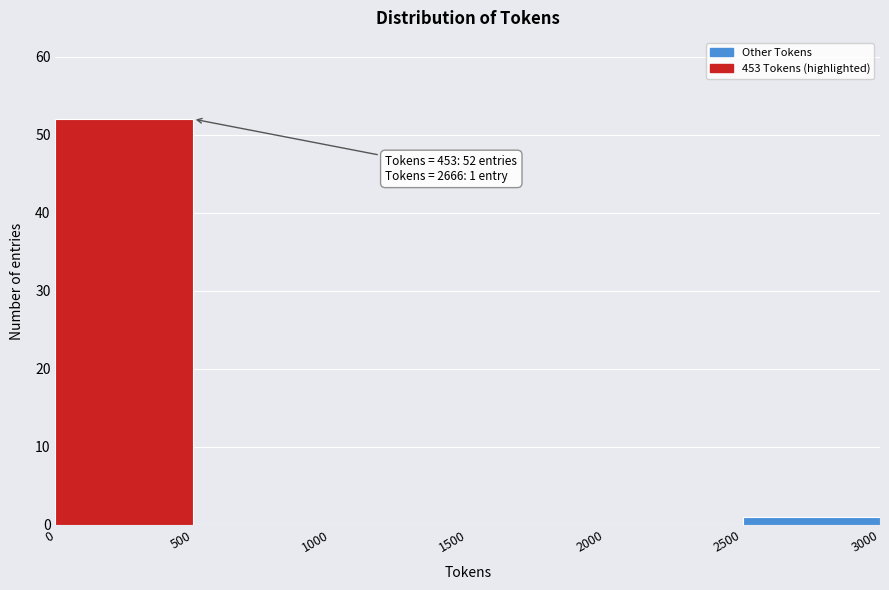

Over which range of the x-axis is the bar tallest?

0 to 500